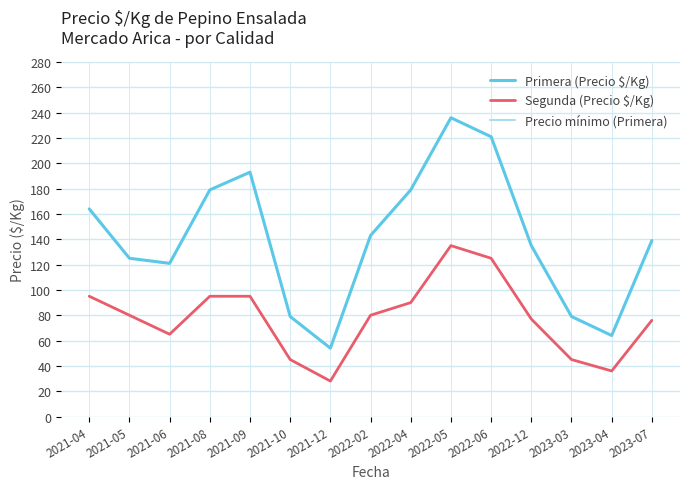

At which category does Precio mínimo (Primera) reach its first local peak?

2021-09